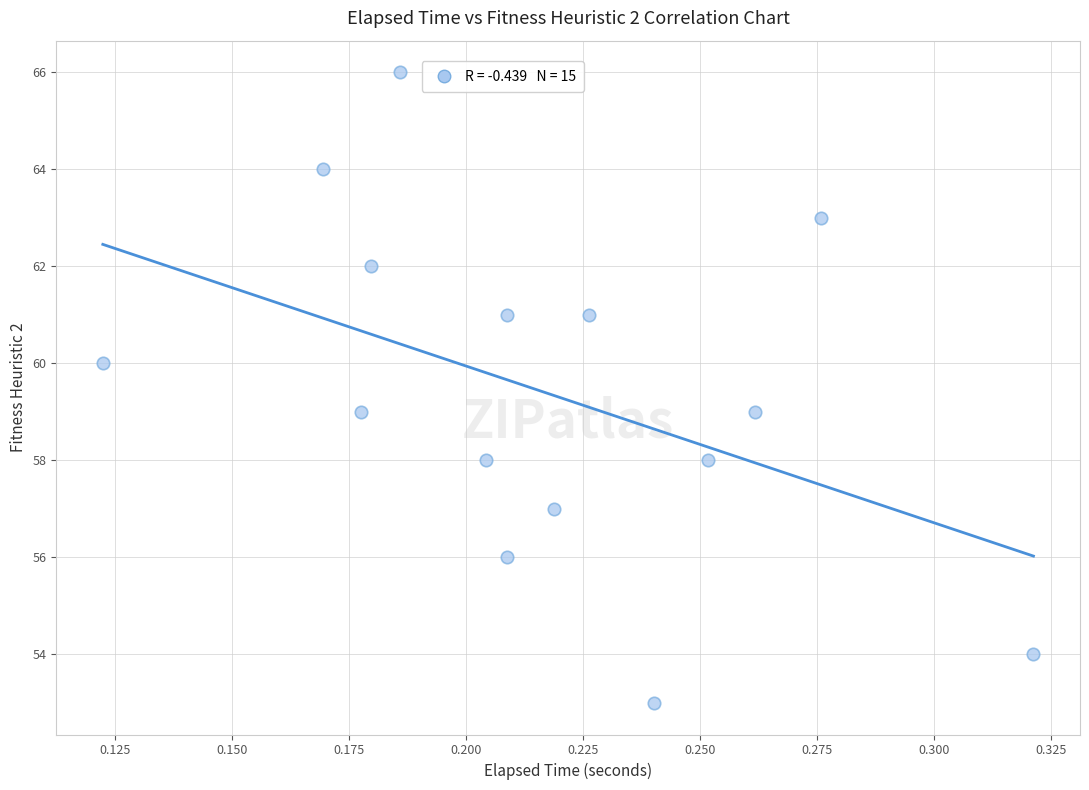

What is the range of Y values (max minus min)?

13